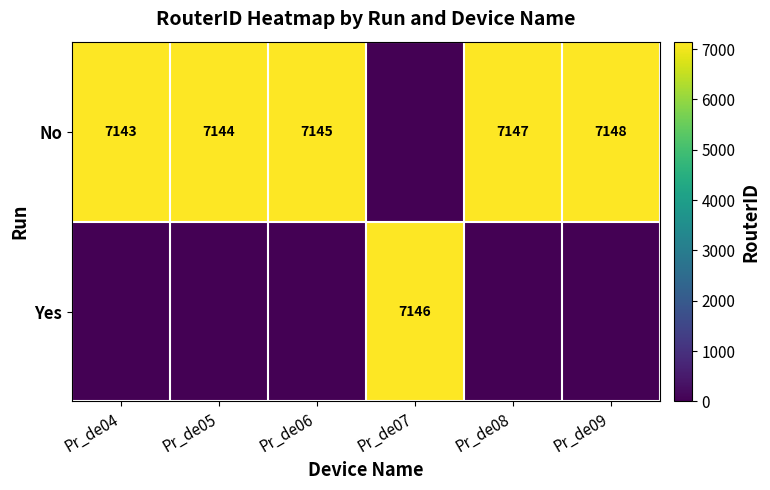

What is the spread (max minus min) of values at Pr_de06?

7145